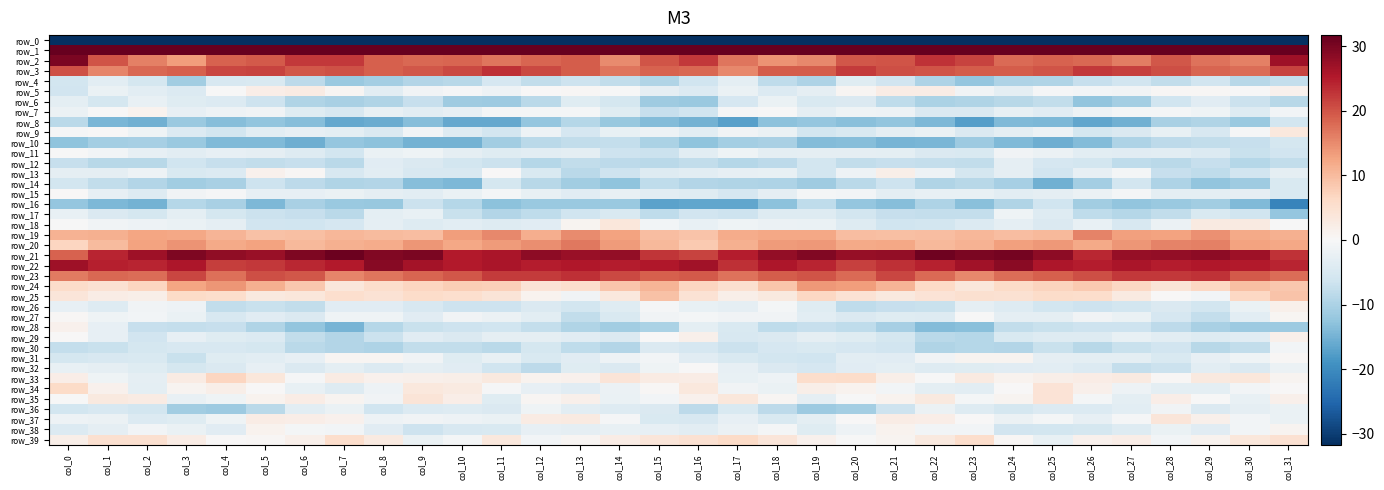

At which category is the sum across all series the highest?

col_31